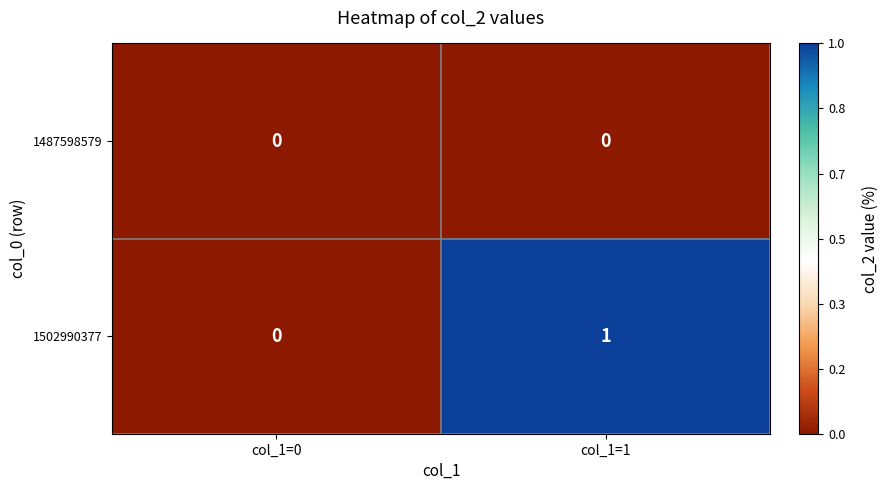

List the series in order of their overall mean, lowest first.

1487598579, 1502990377